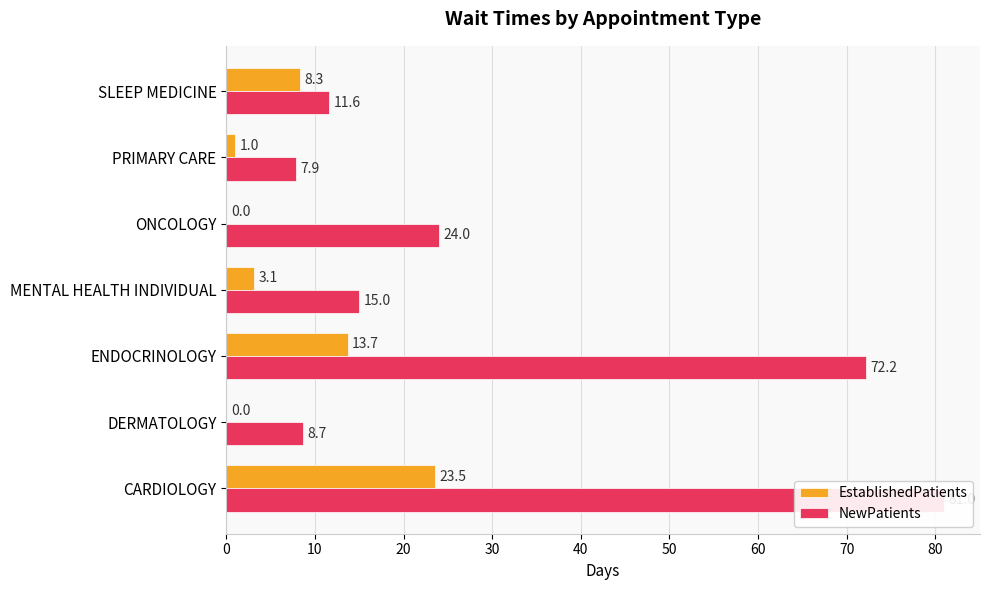

How many categories are shown in the chart?

7